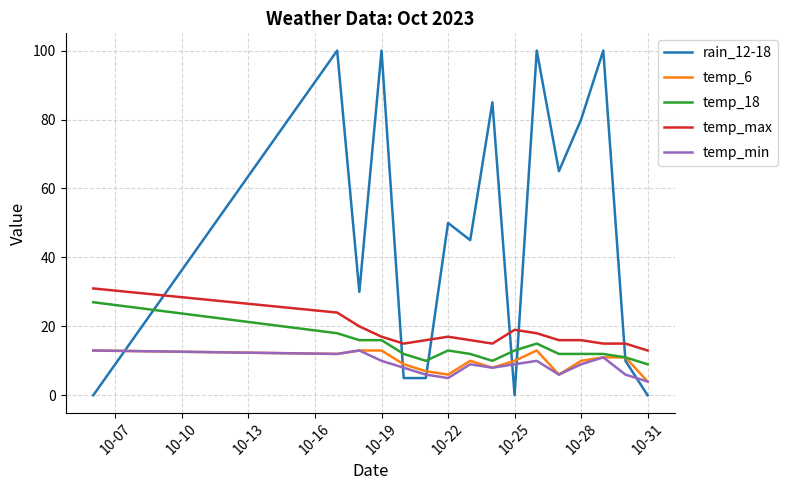

True or false: temp_max and temp_min cross at least once.

False